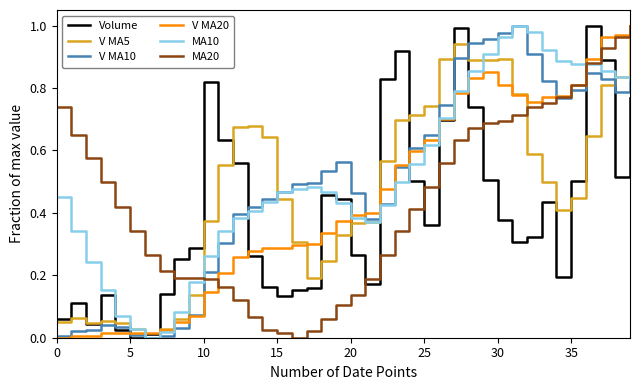

After their last crossing, which series has the higher values: Volume or MA20?

MA20